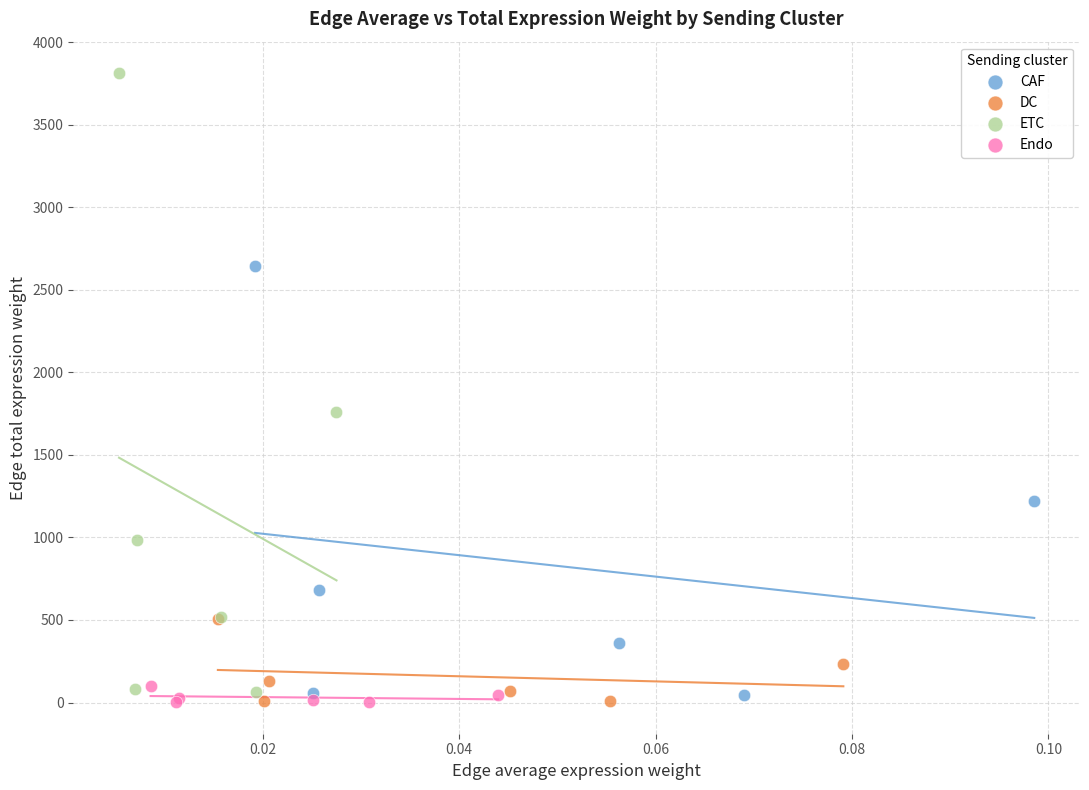

Which series has the largest Y range (max minus min)?

ETC